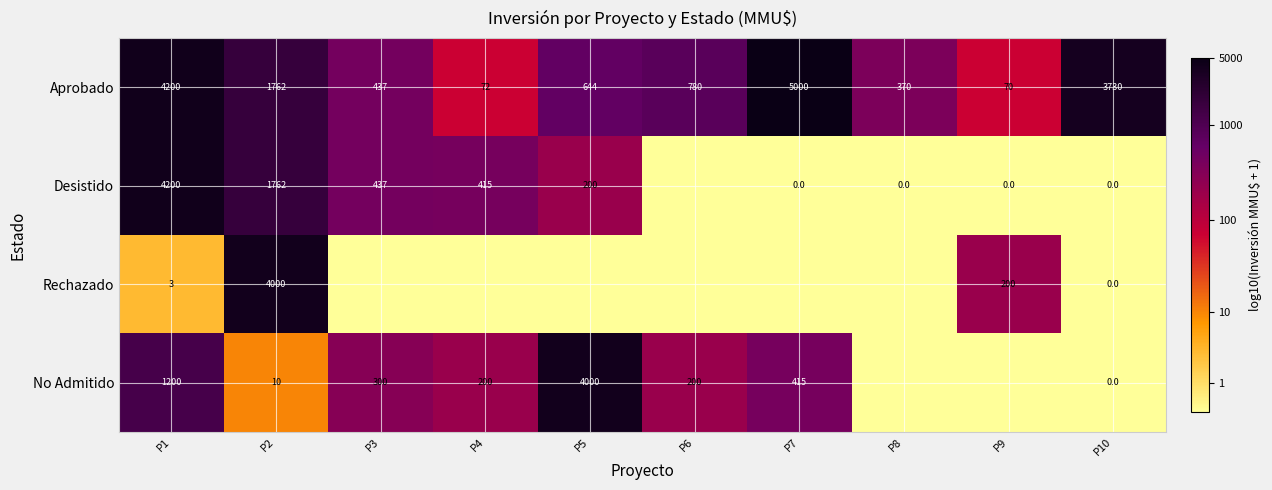

At which label is Aprobado closest to 2535?

P2